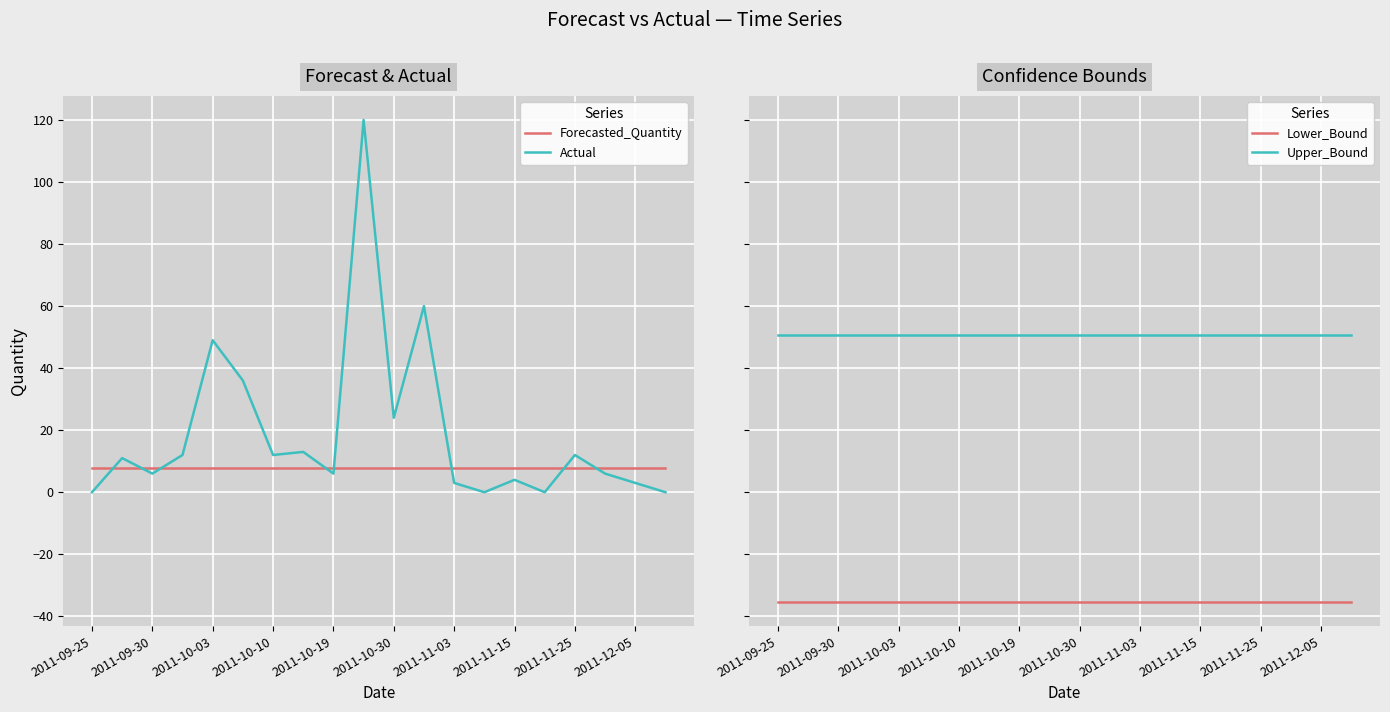

At how many categories does at least one series exceed -2?

20